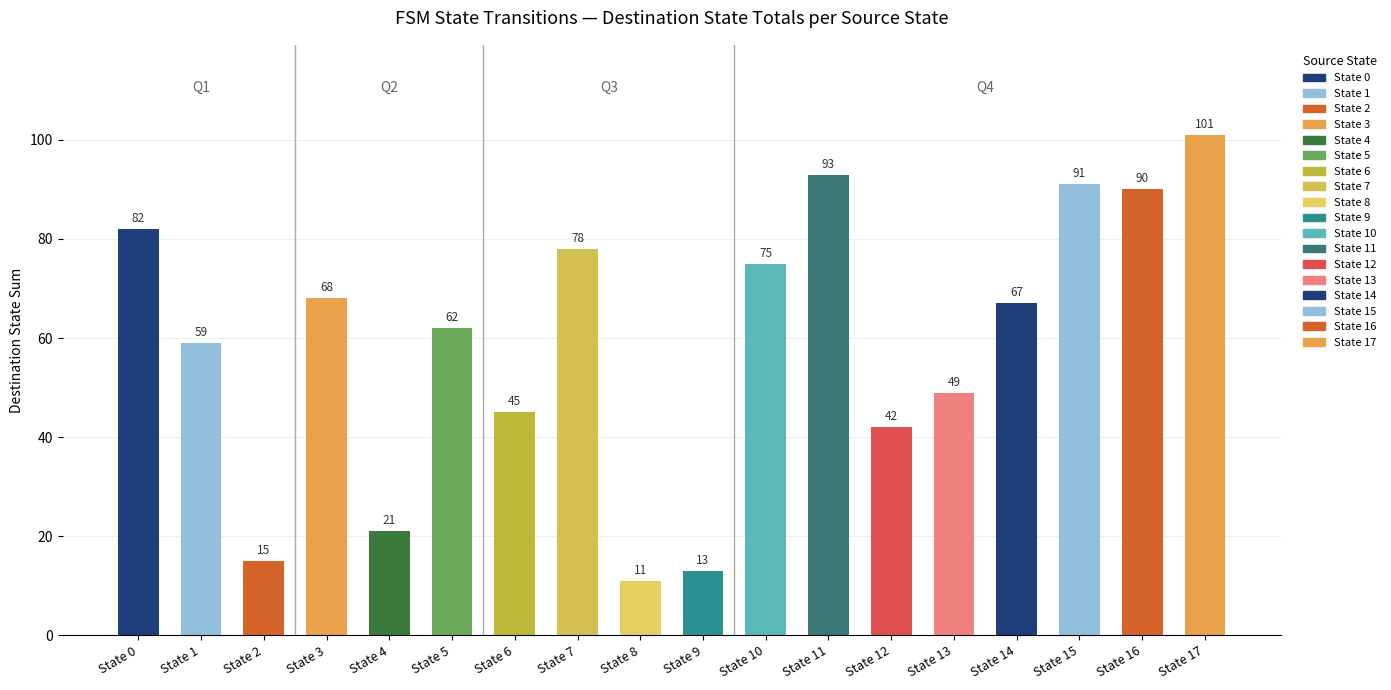

What is the sum of the values at State 14 and State 0?

149